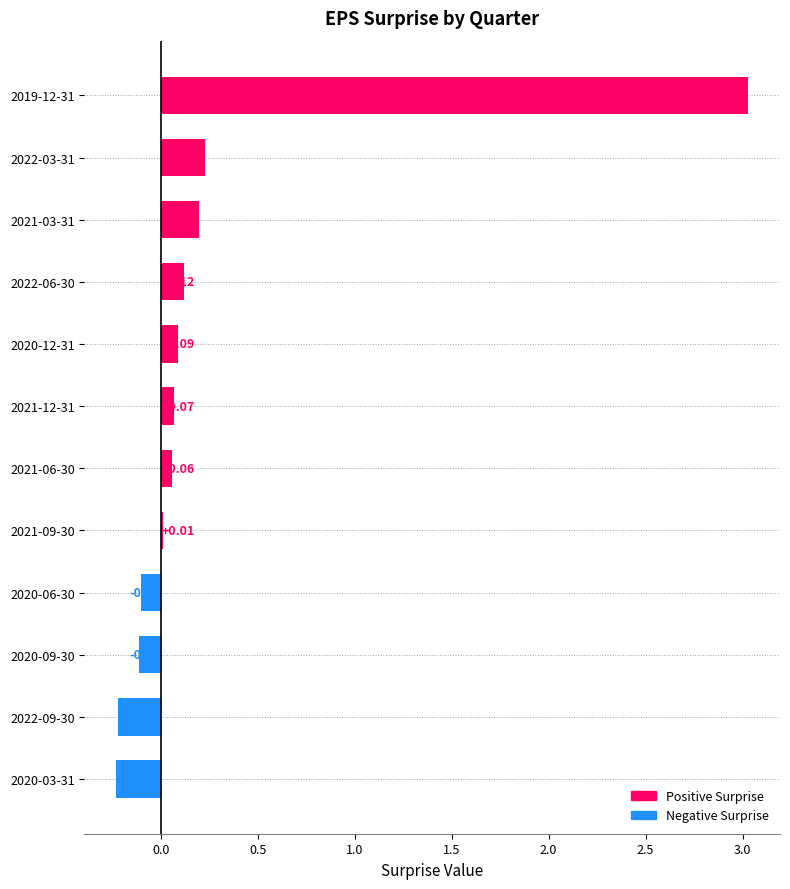

Which label corresponds to the largest value in the chart?

2019-12-31